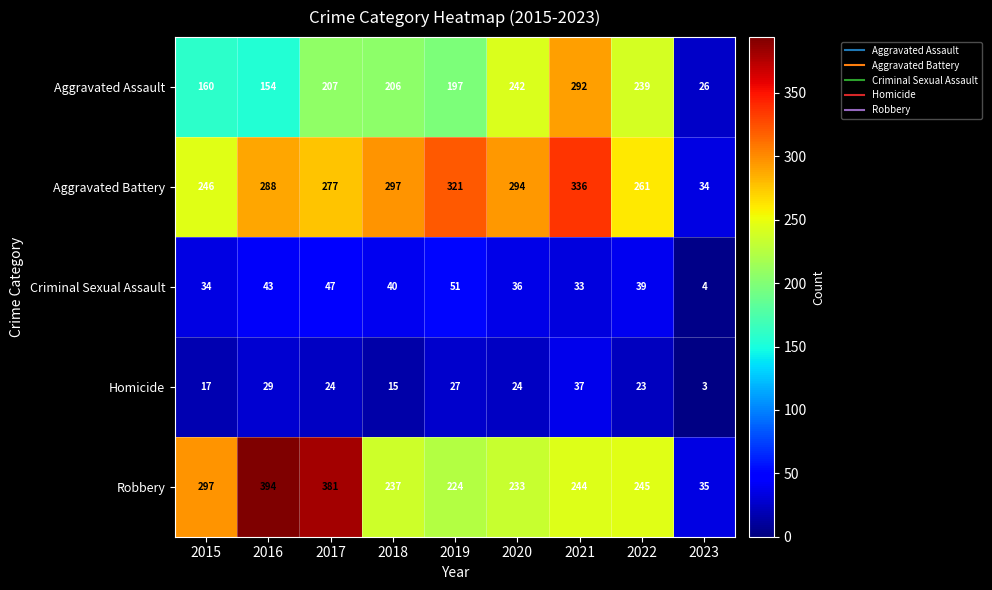

At which category does the chart reach its minimum across all series?

2023